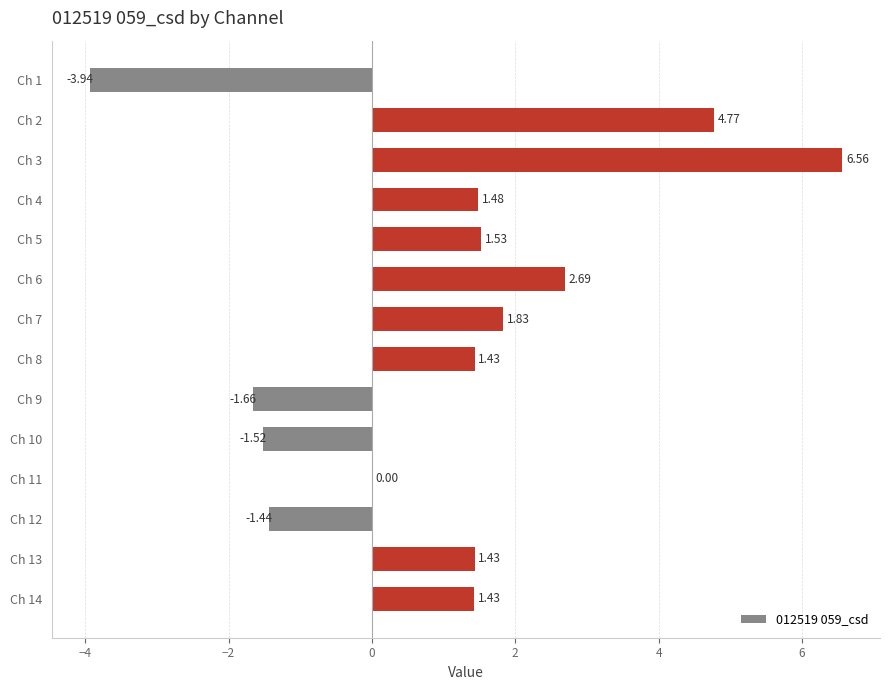

Which has a higher value, Ch 2 or Ch 13?

Ch 2